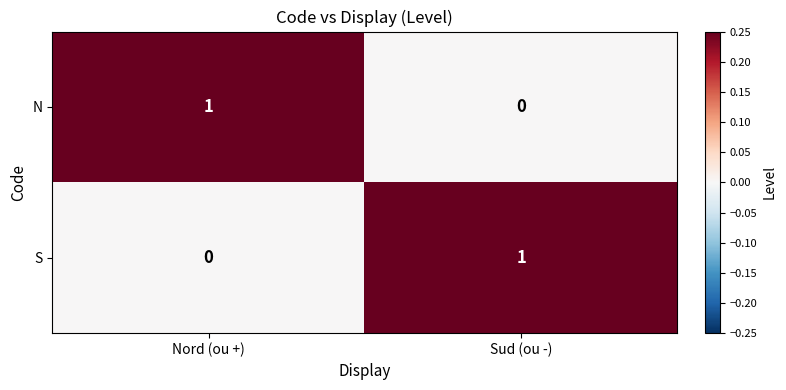

What is the difference between the highest and lowest values at Nord (ou +)?

1